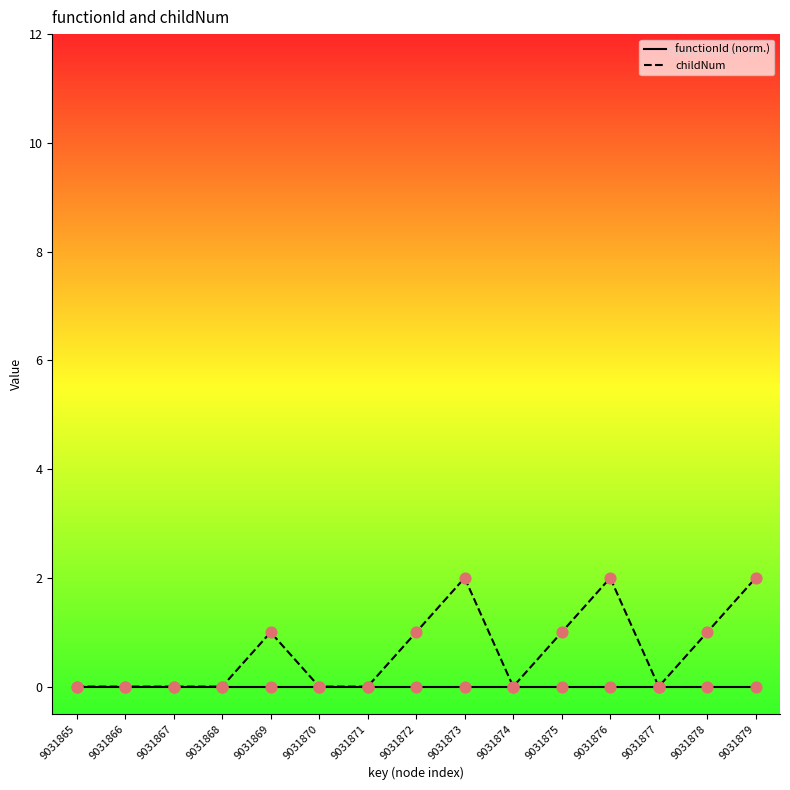

At how many categories does at least one series exceed 0?

7